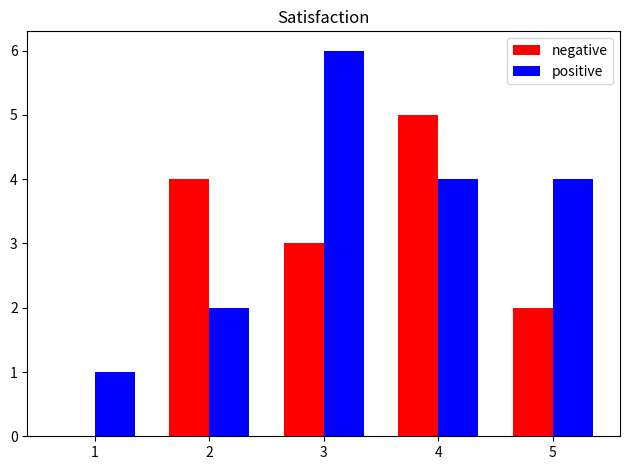

What is the spread (max minus min) of values at 4?

1